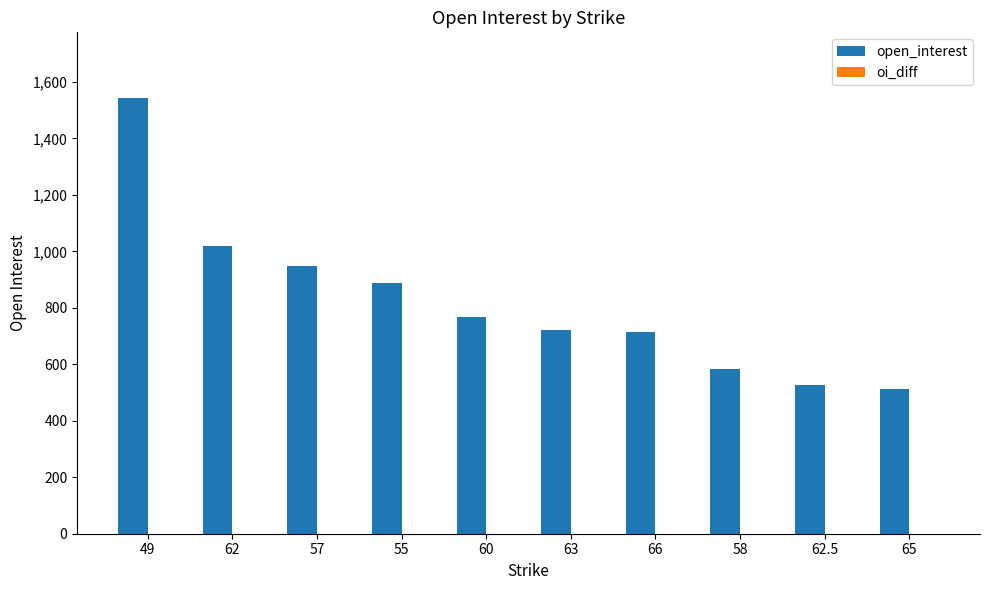

At which category does the chart reach its minimum across all series?

65